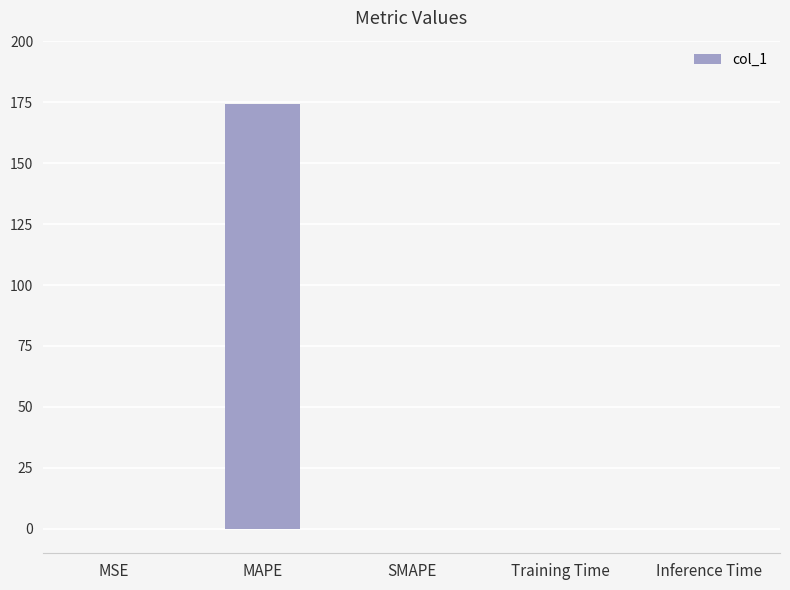

What is the sum of all values?

174.2